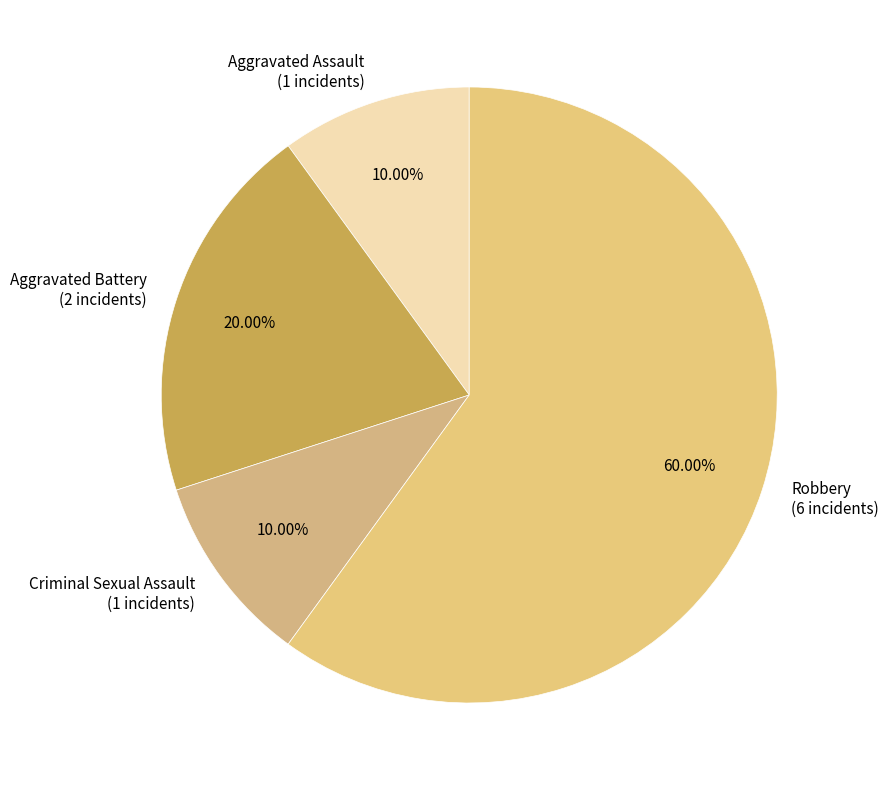

To the nearest percent, what is the average slice percentage?

25%